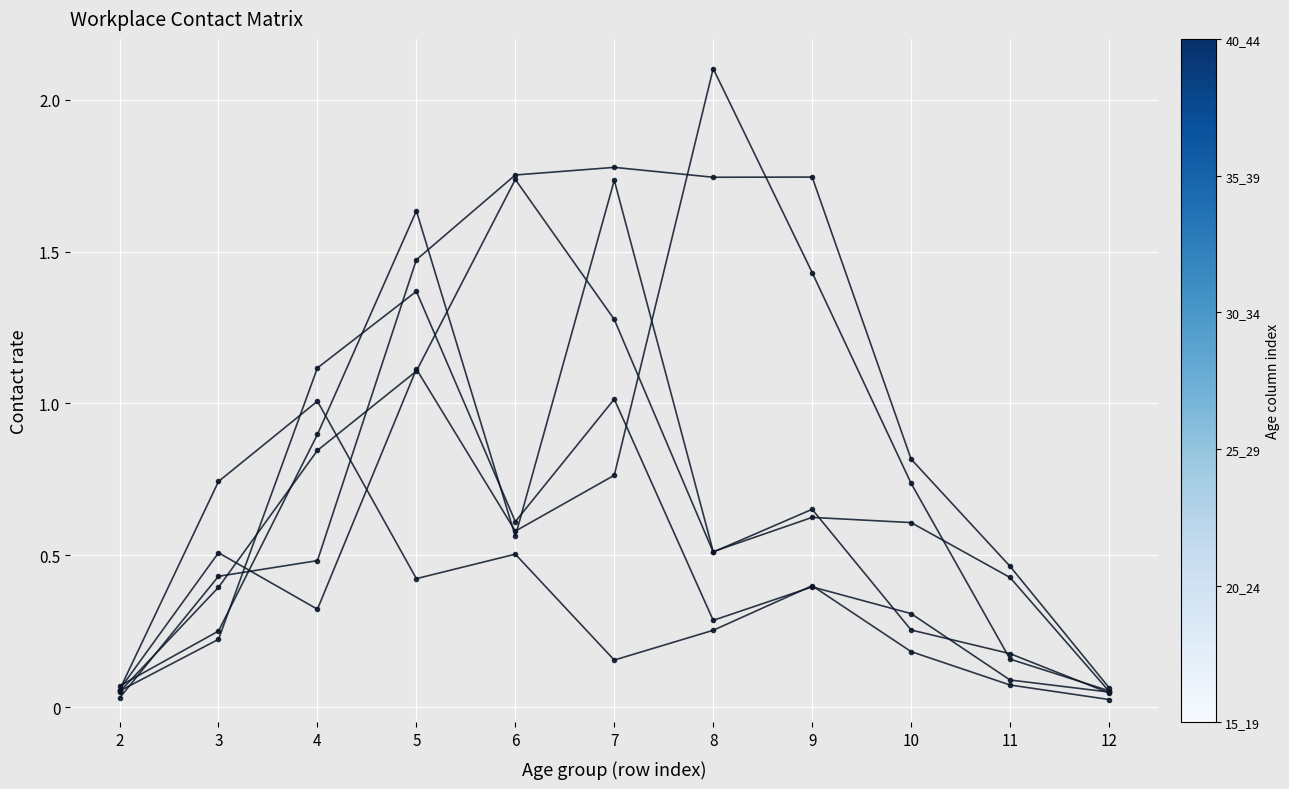

Reading left to right, what are all the values shown in this chart?

15_19: 2=0.1	3=0.7	4=1.0	5=0.4	6=0.5	7=0.2	8=0.3	9=0.4	10=0.2	11=0.1	12=0.0
20_24: 2=0.1	3=0.2	4=1.1	5=1.4	6=0.6	7=1.0	8=0.3	9=0.4	10=0.3	11=0.1	12=0.1
25_29: 2=0.1	3=0.4	4=0.8	5=1.1	6=1.7	7=1.3	8=0.5	9=0.7	10=0.3	11=0.2	12=0.0
30_34: 2=0.1	3=0.3	4=0.9	5=1.6	6=0.6	7=1.7	8=0.5	9=0.6	10=0.6	11=0.4	12=0.1
35_39: 2=0.1	3=0.5	4=0.3	5=1.1	6=0.6	7=0.8	8=2.1	9=1.4	10=0.7	11=0.2	12=0.1
40_44: 2=0.0	3=0.4	4=0.5	5=1.5	6=1.8	7=1.8	8=1.7	9=1.7	10=0.8	11=0.5	12=0.1